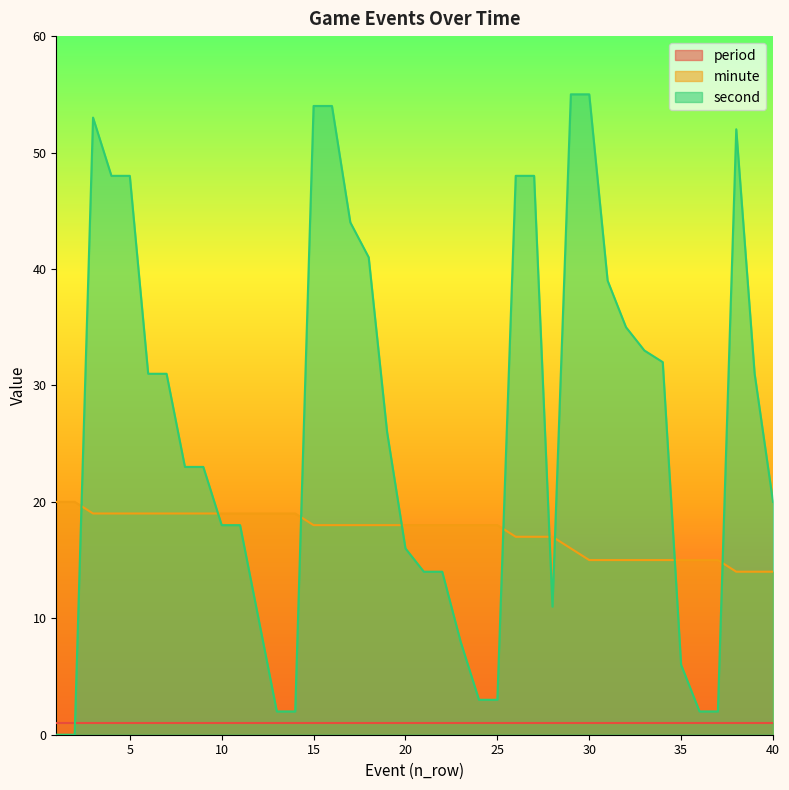

How many series are shown in this chart?

3